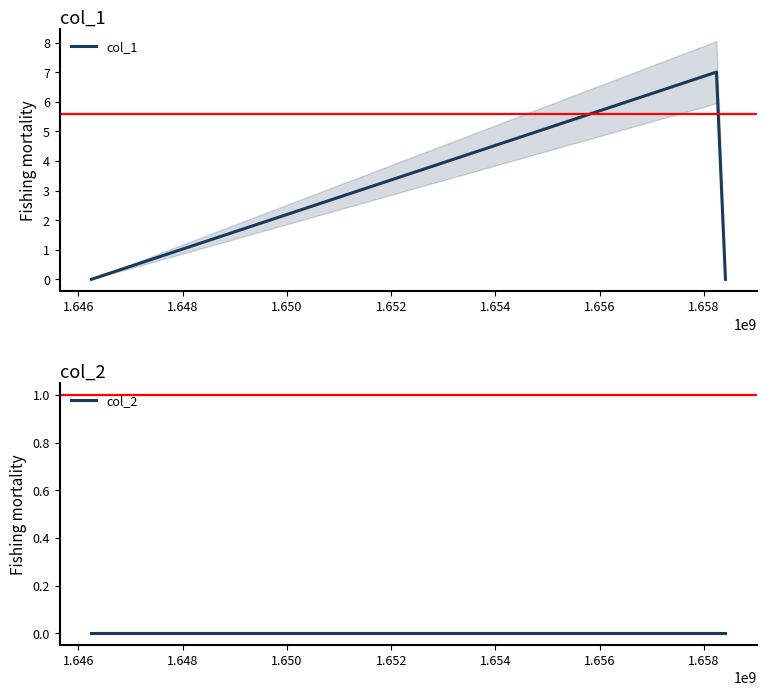

What are all the series names shown in the legend?

col_1, col_2